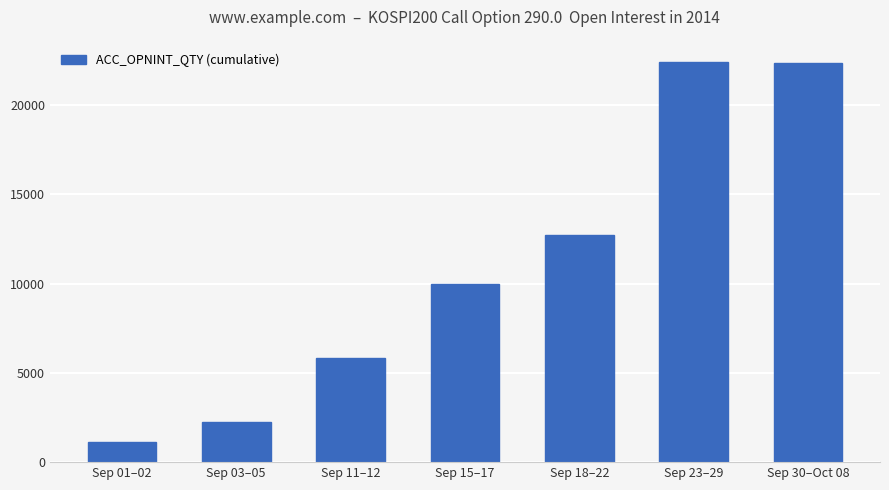

Are the bars grouped side by side (vs. stacked)?

No